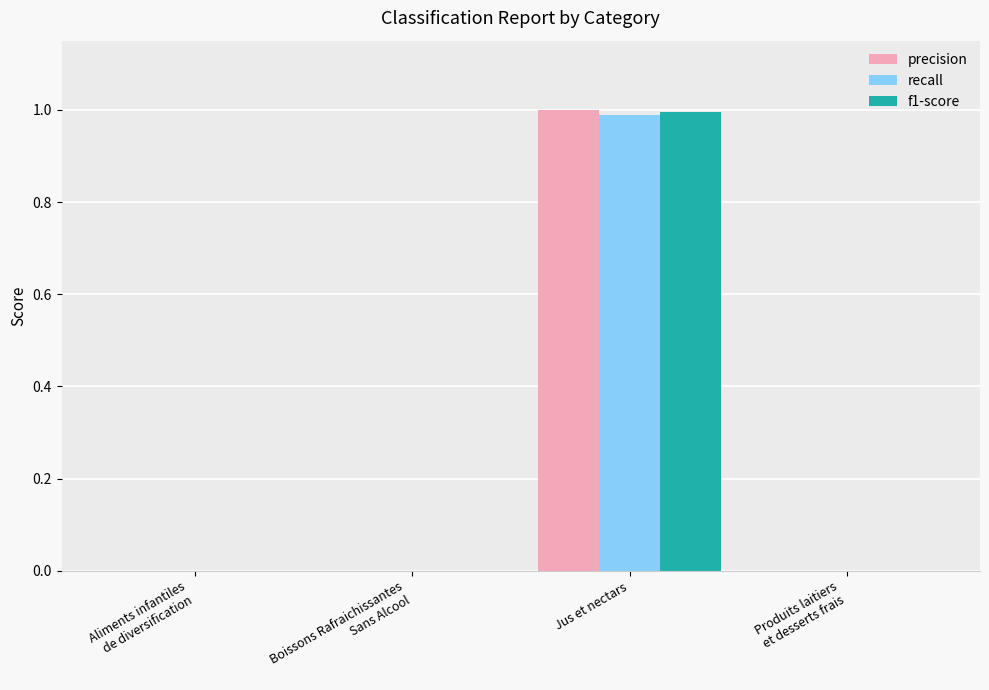

The value of precision at Boissons Rafraichissantes
Sans Alcool is 0.4. True or false?

False